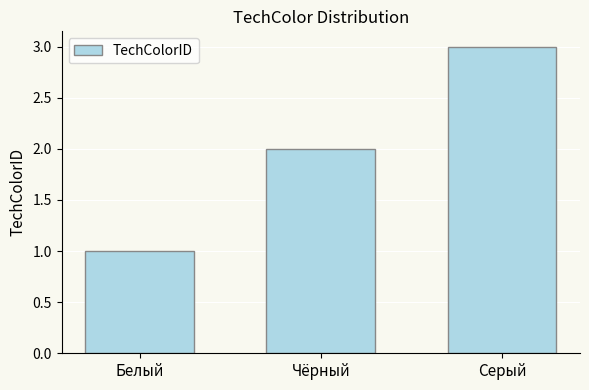

What is the smallest value displayed?

1